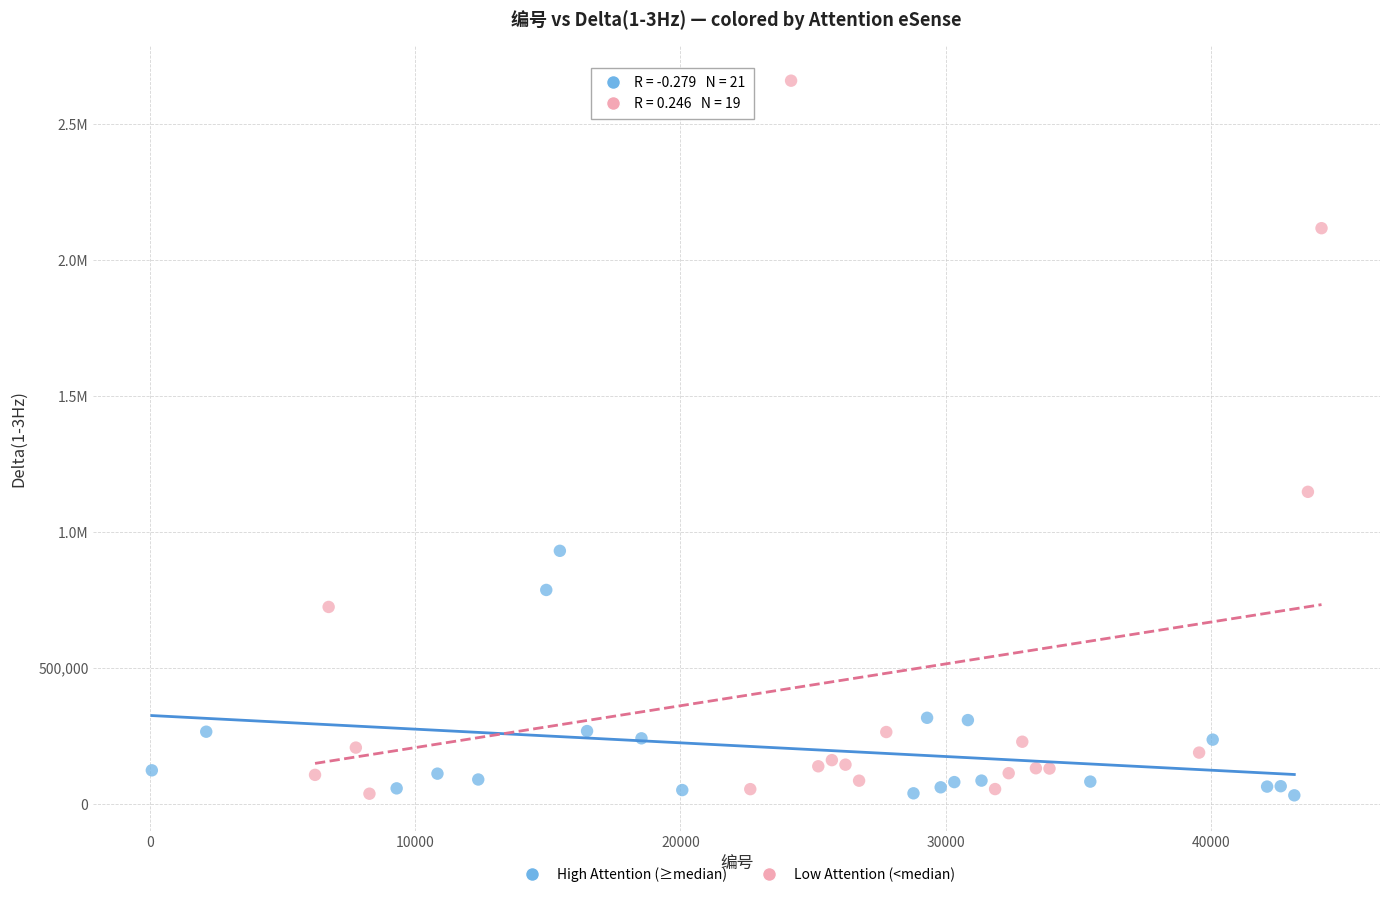

What are all the series names shown in the legend?

High Attention (≥median), Low Attention (<median)